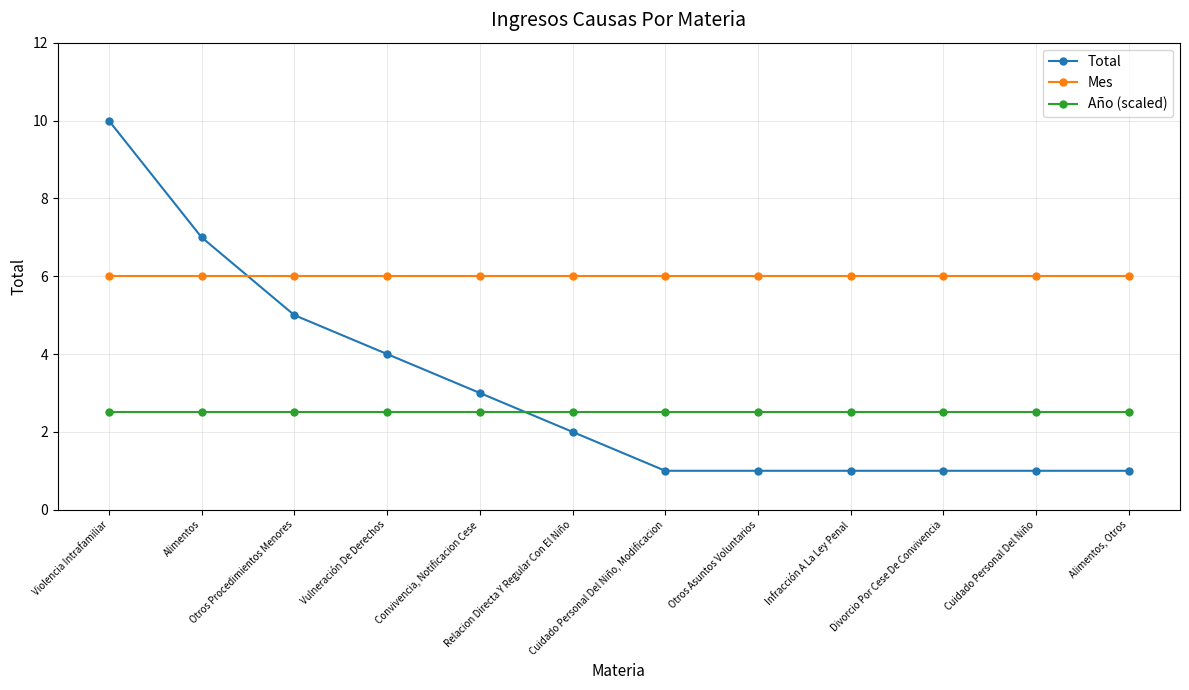

What is the average value of the Año (scaled) series?

2.5